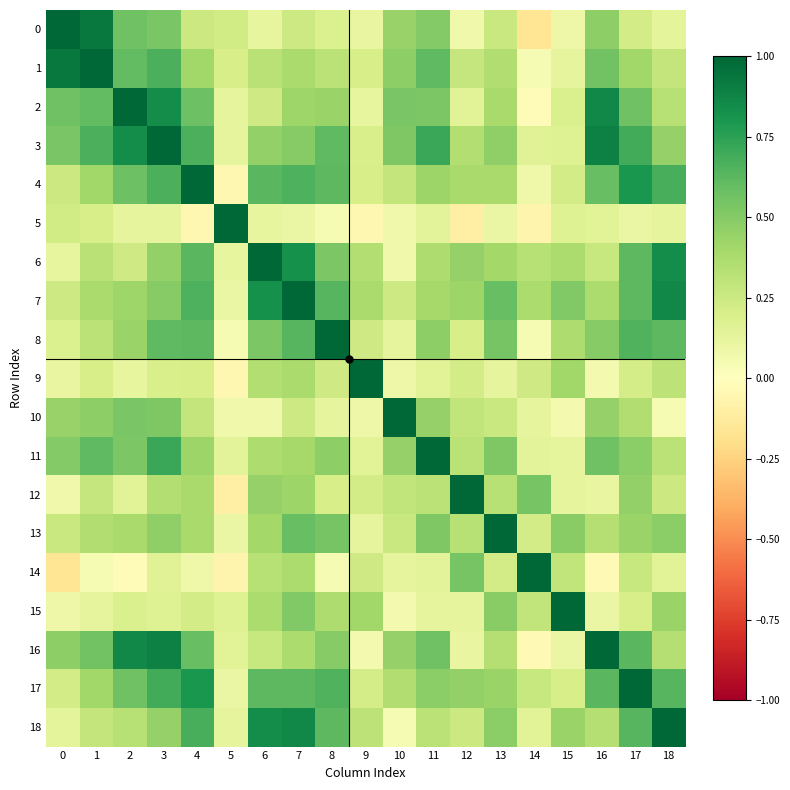

What is the minimum value shown in the chart?

-0.2